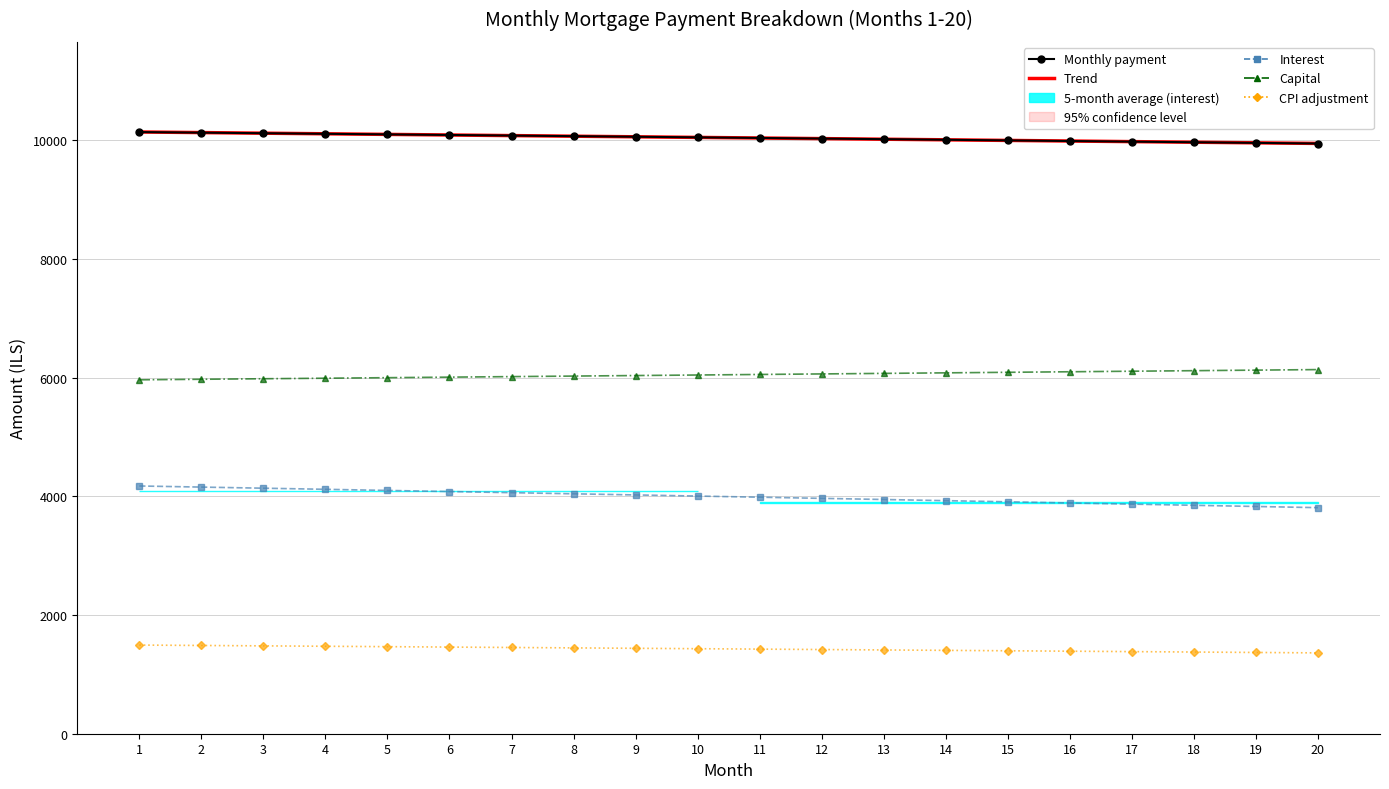

True or false: capital and interest cross at least once.

False